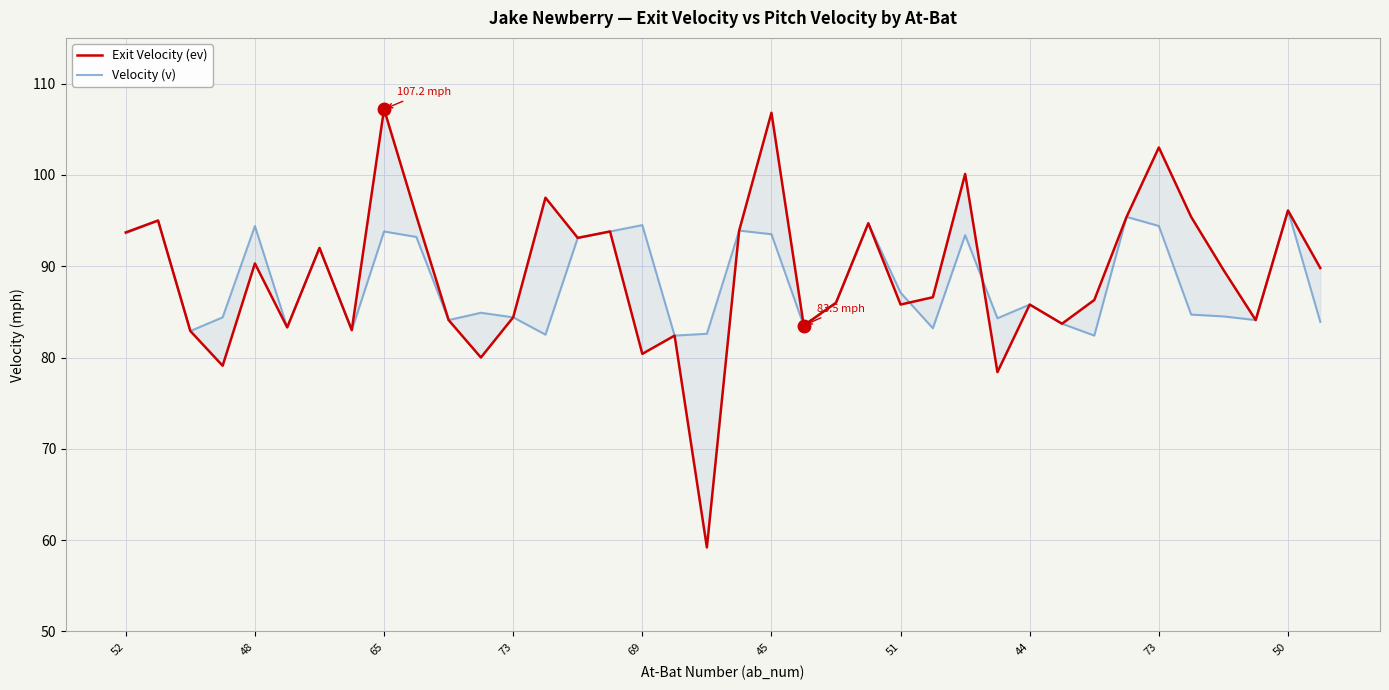

Rank the series by their average value, from highest to lowest.

Exit Velocity (ev), Velocity (v)